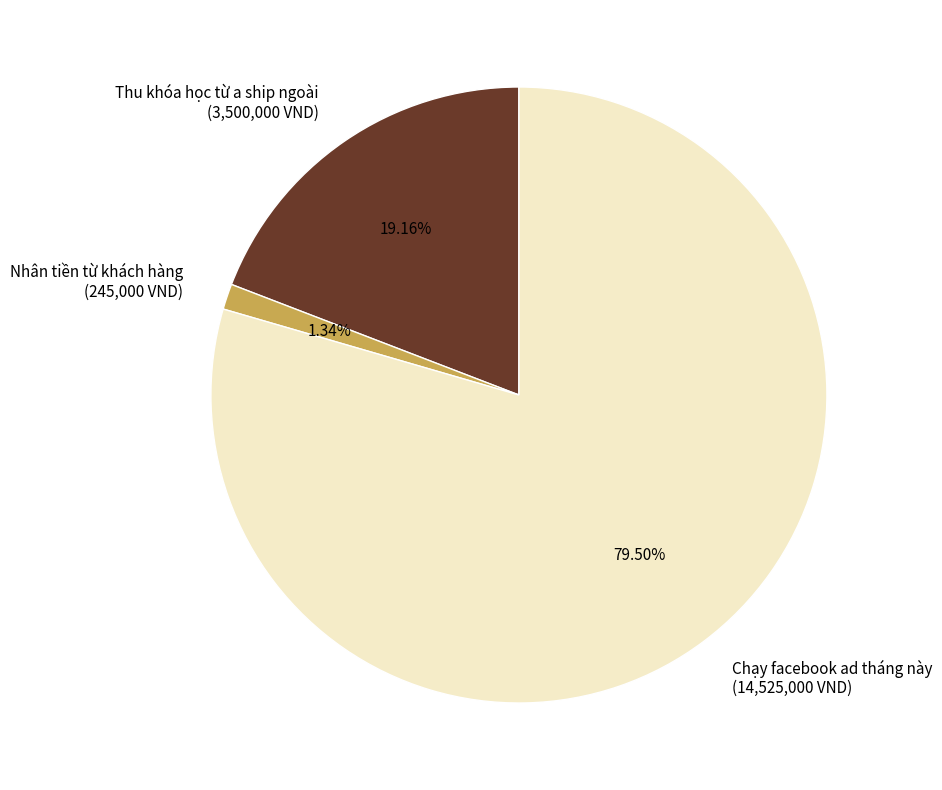

What portion of the pie excludes Chạy facebook ad tháng này?

20.5%